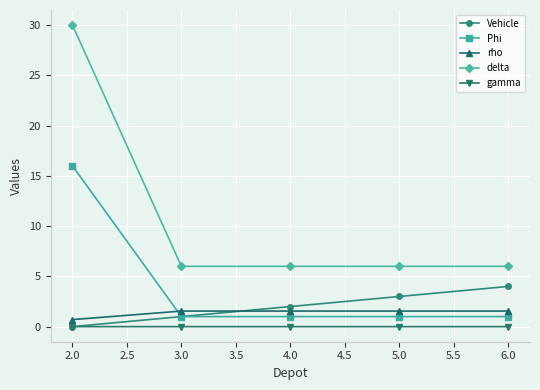

Which series has the largest total across all categories?

delta